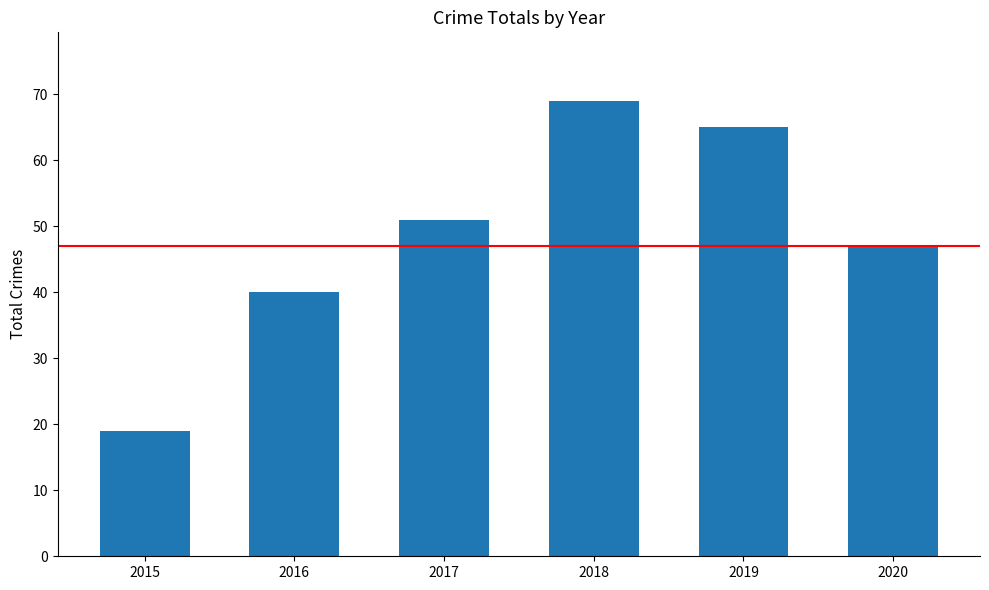

What is the maximum value shown in the chart?

69